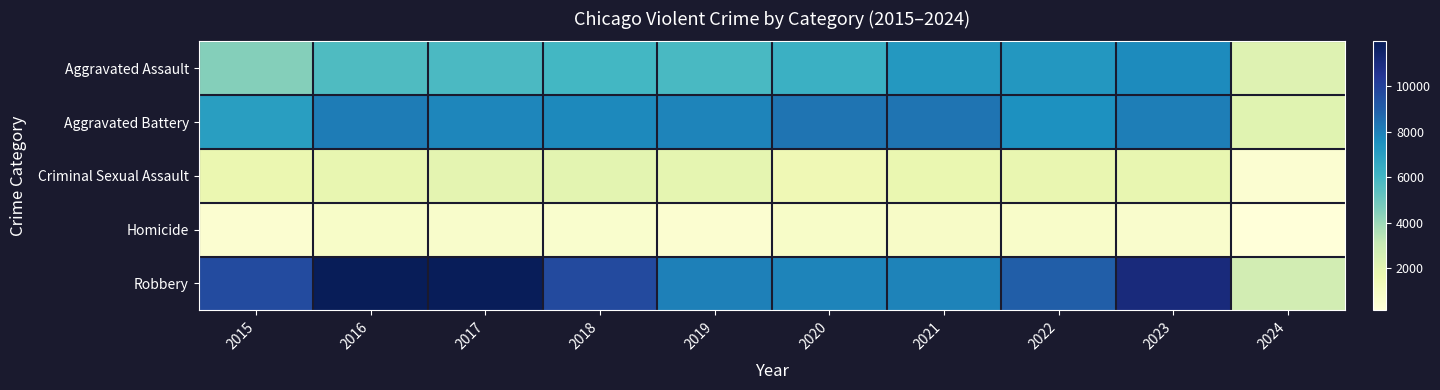

What is the minimum value shown in the chart?

144